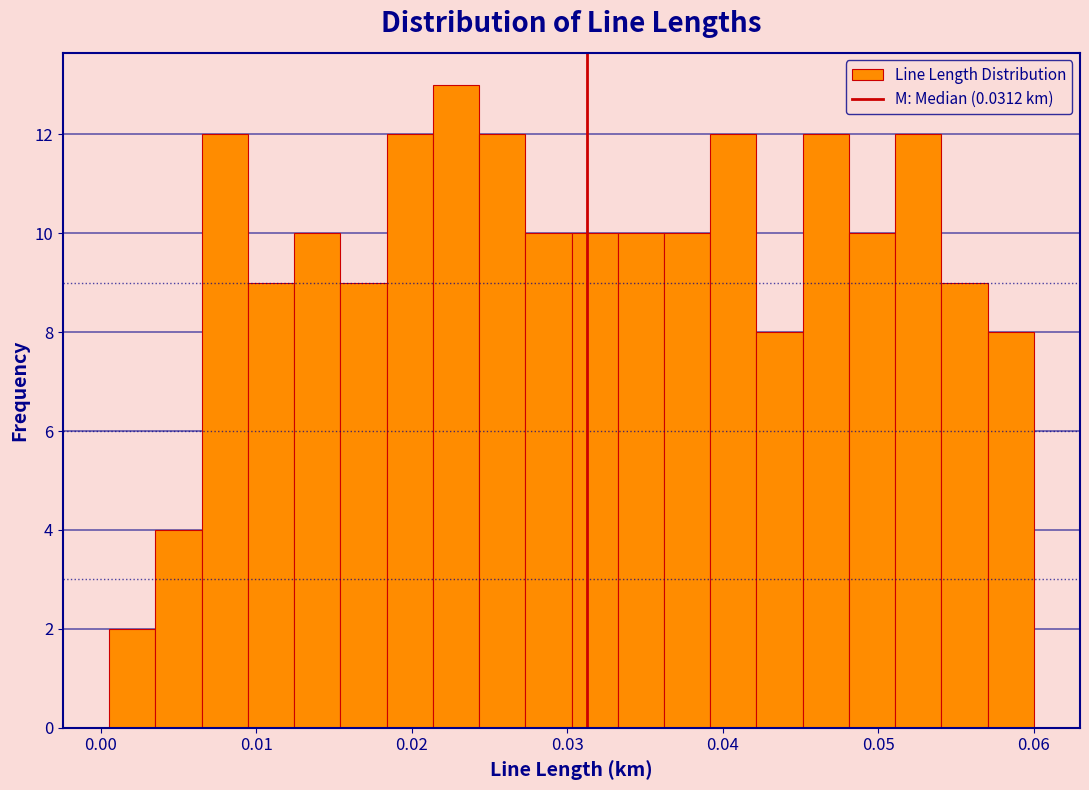

Read against the x-axis, roughly where is the centre of the tallest bar?

0.023